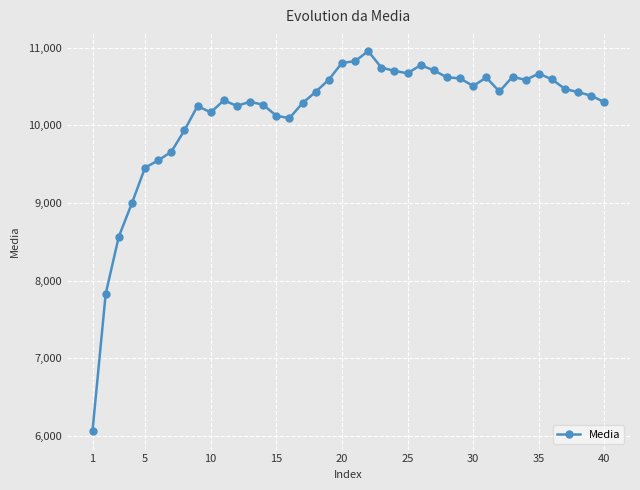

What is the greatest value displayed?

10955.5